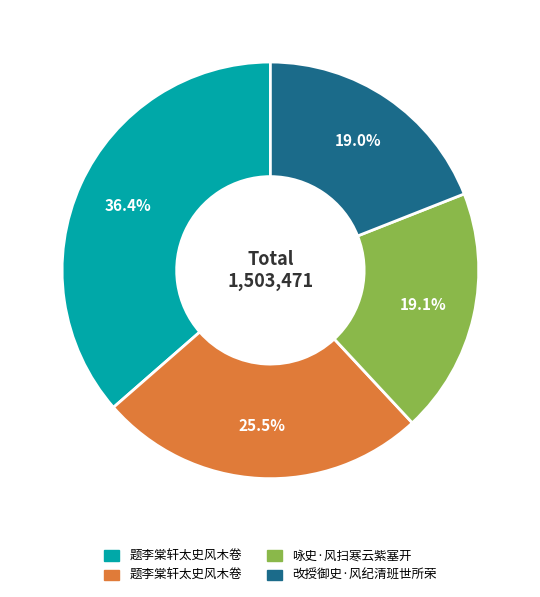

Is there a majority slice in this chart?

No